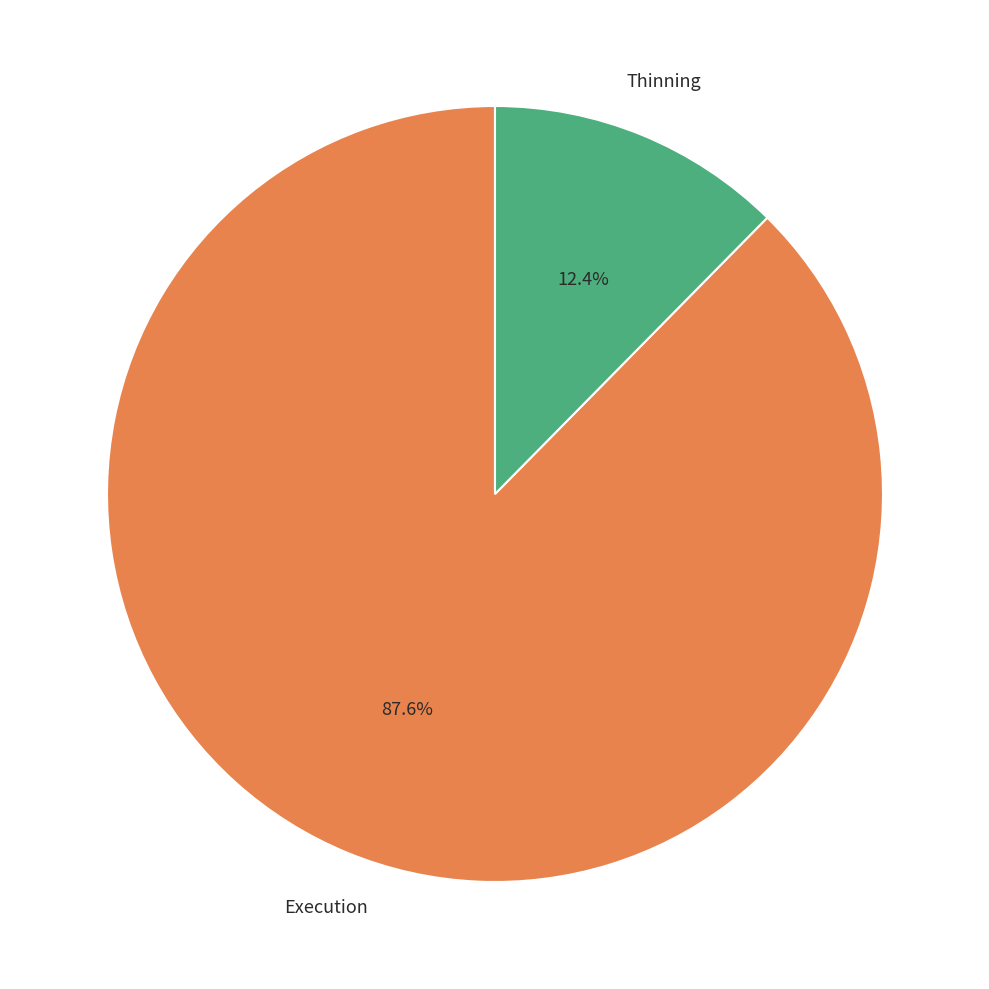

Which slice represents more than half of the pie?

Execution